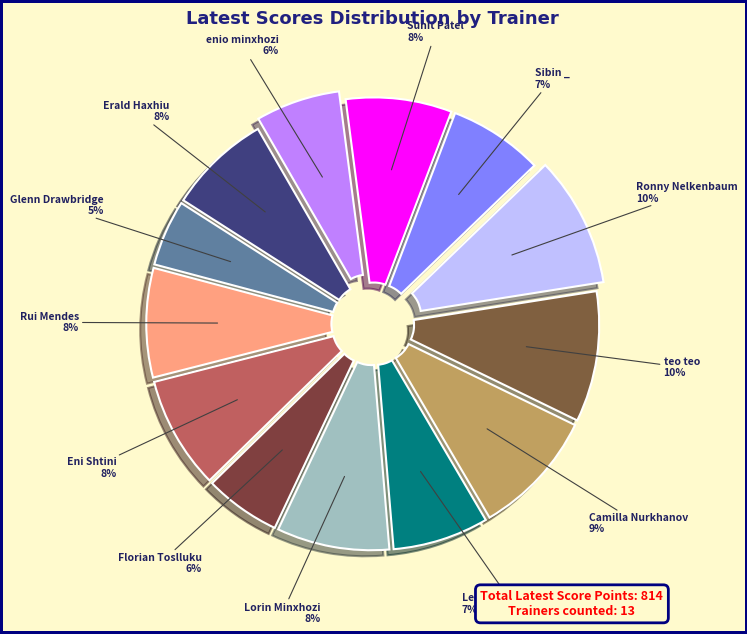

How many slices are in this pie chart?

13